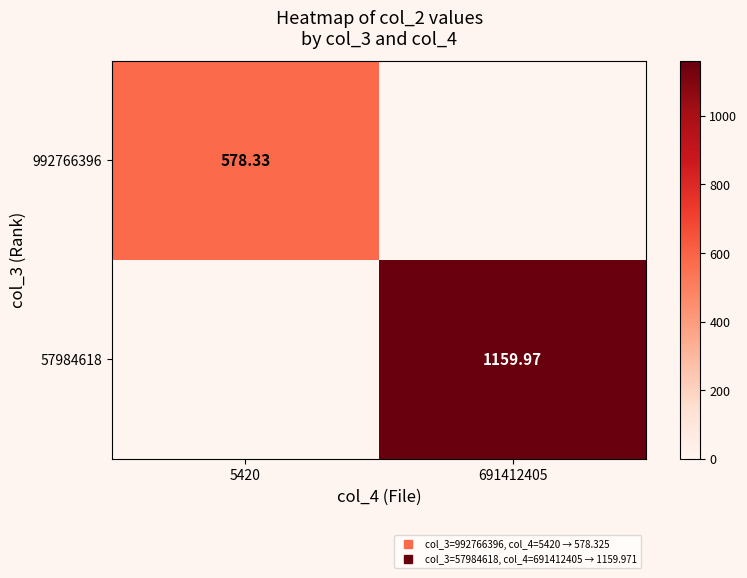

Which category has the highest value in the 992766396 series?

5420